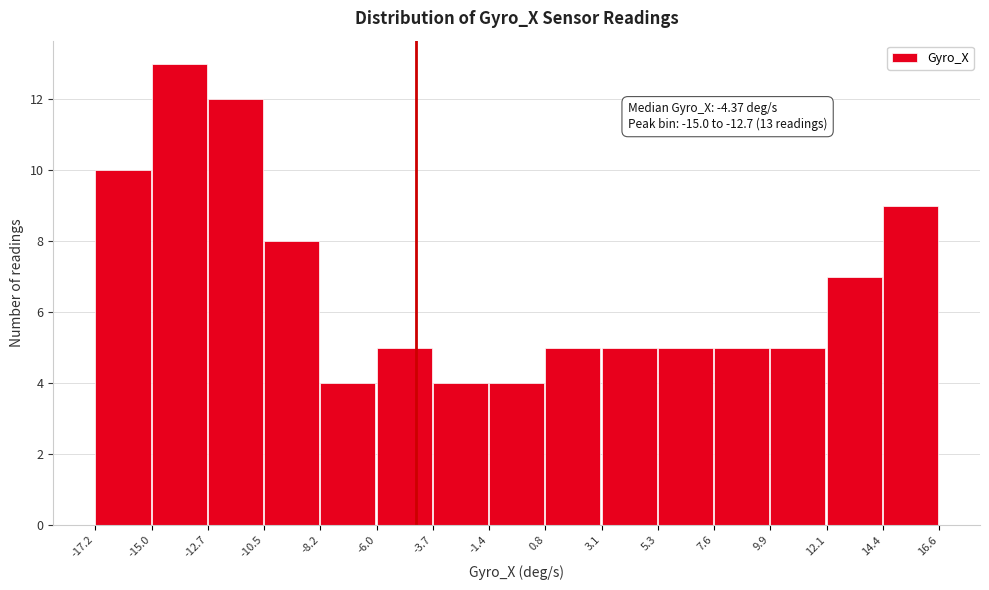

Over which range of the x-axis is the bar tallest?

-15.0 to -12.7